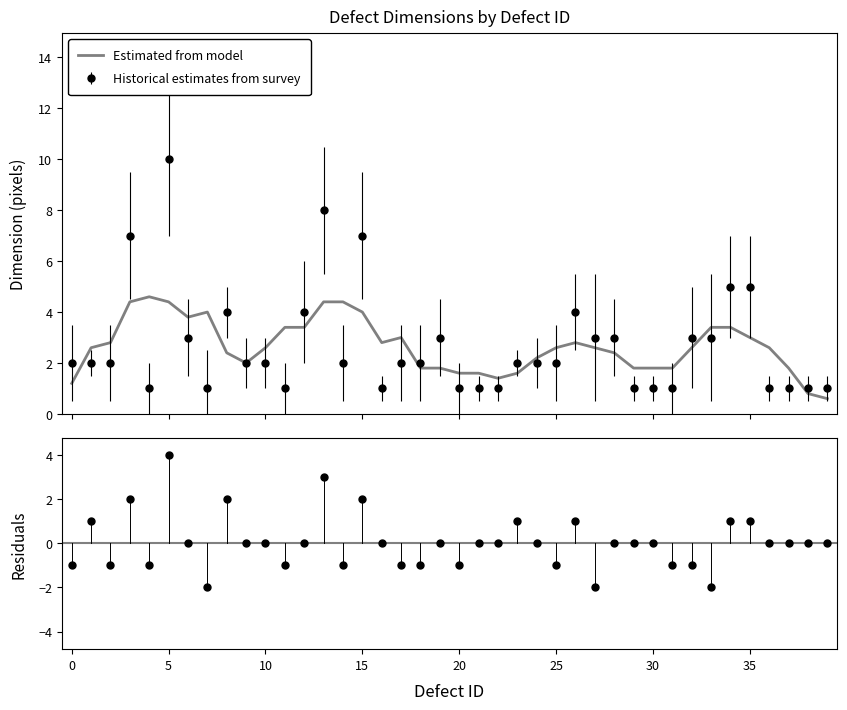

Which series has the largest total across all categories?

Estimated from model